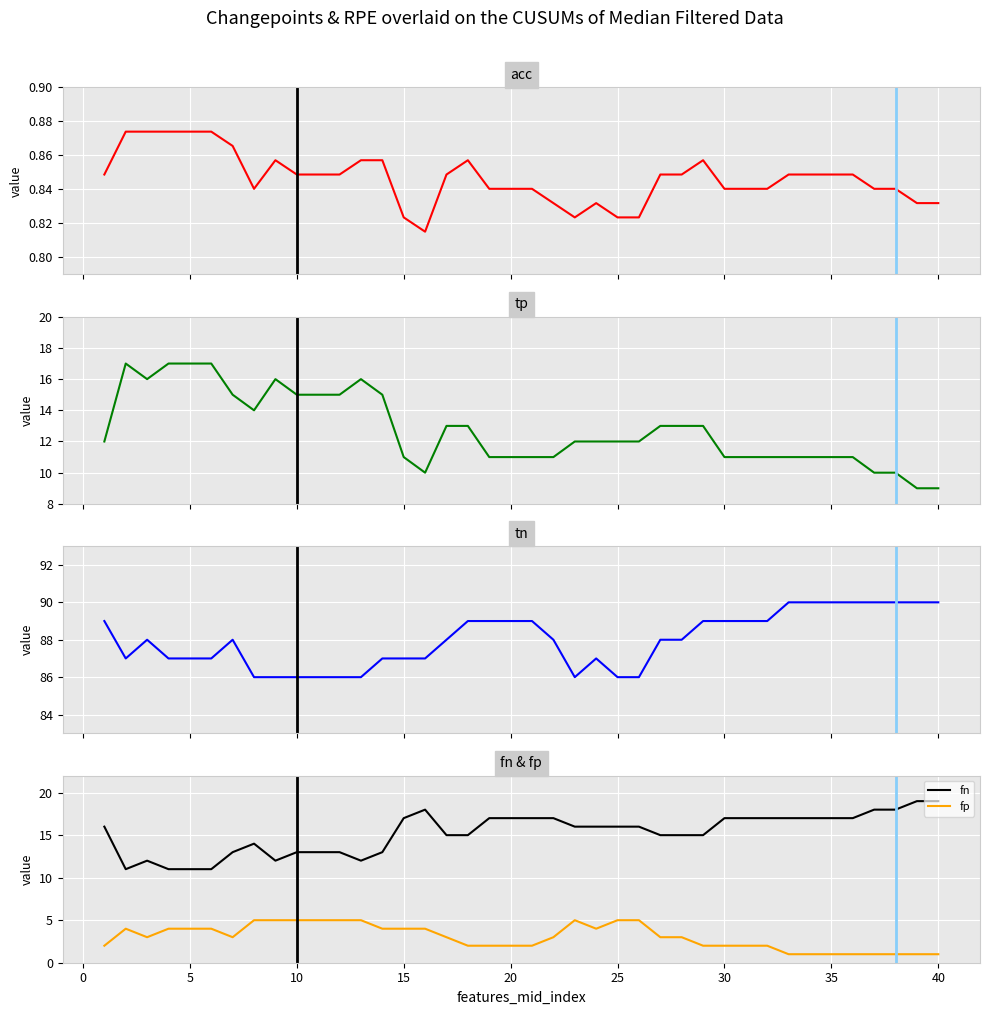

True or false: fn and fp cross at least once.

False